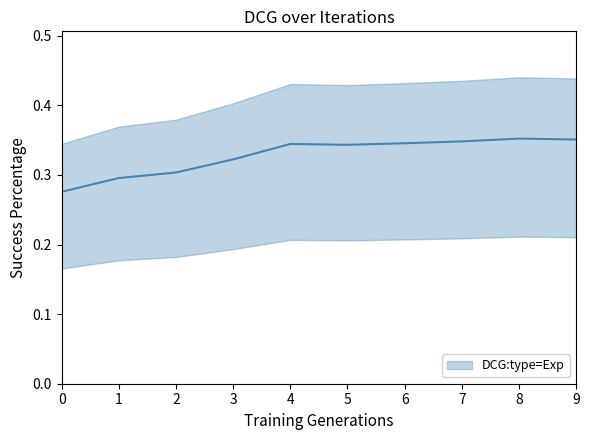

Reading right to left, list all the values displayed in this chart.

0.4	0.4	0.3	0.3	0.3	0.3	0.3	0.3	0.3	0.3